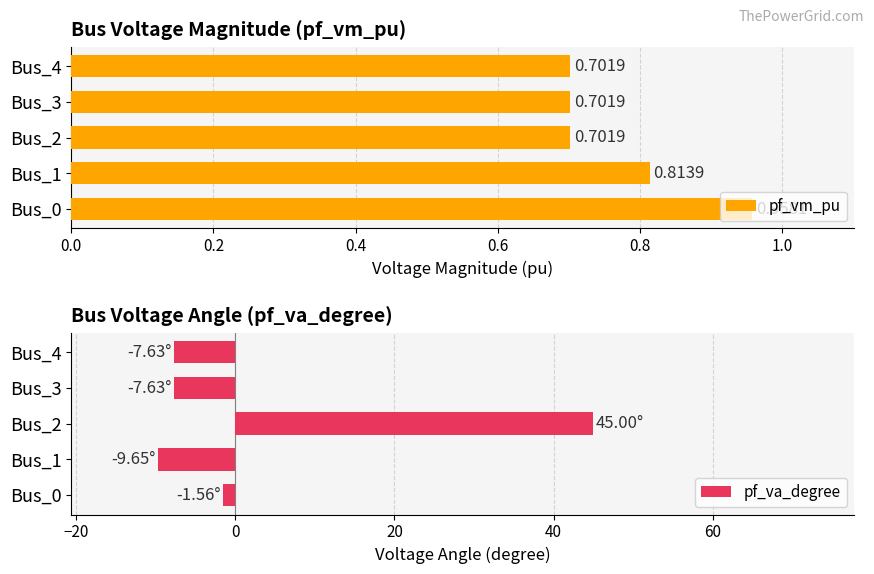

What is the average value of the pf_va_degree series?

3.7